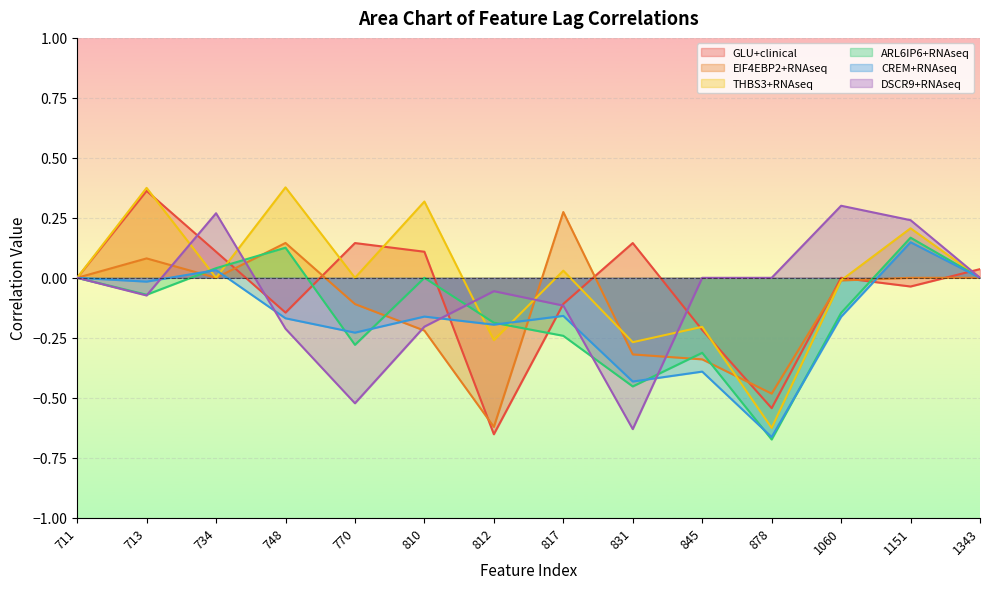

What is the value of the DSCR9+RNAseq point at the 7th from the left?

-0.1